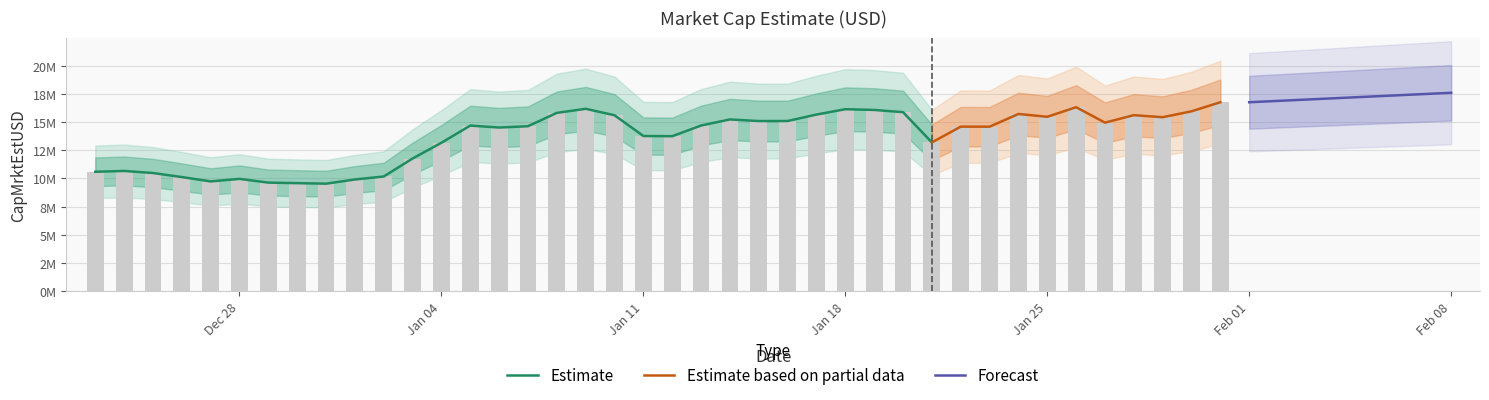

How many bars are there in total?

40